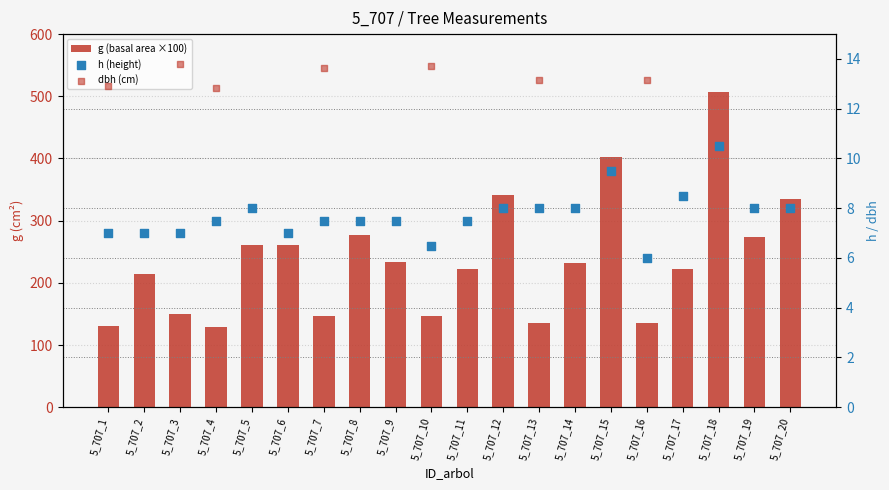

Which series has the widest spread of Y values?

g (basal area ×100)